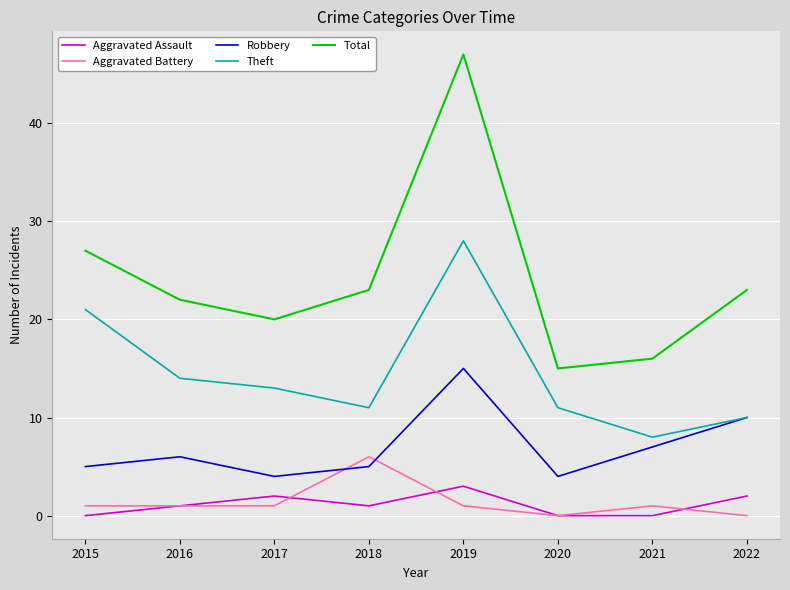

Which series has the widest spread of values?

Total